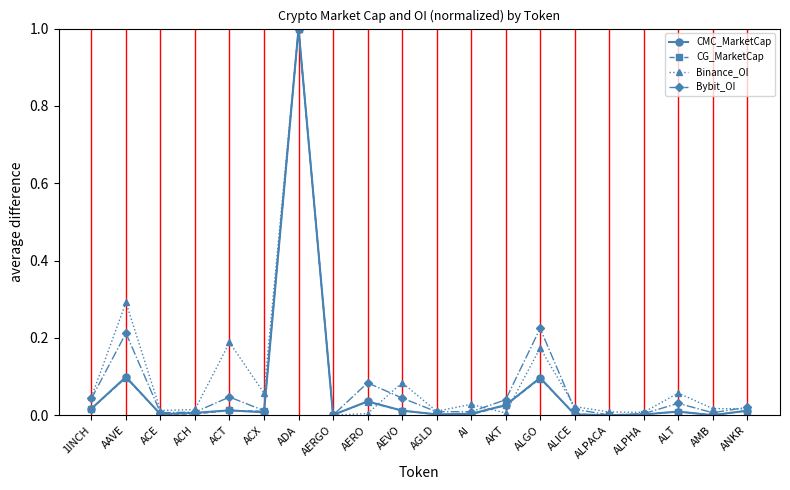

At how many categories does at least one series exceed 0?

20